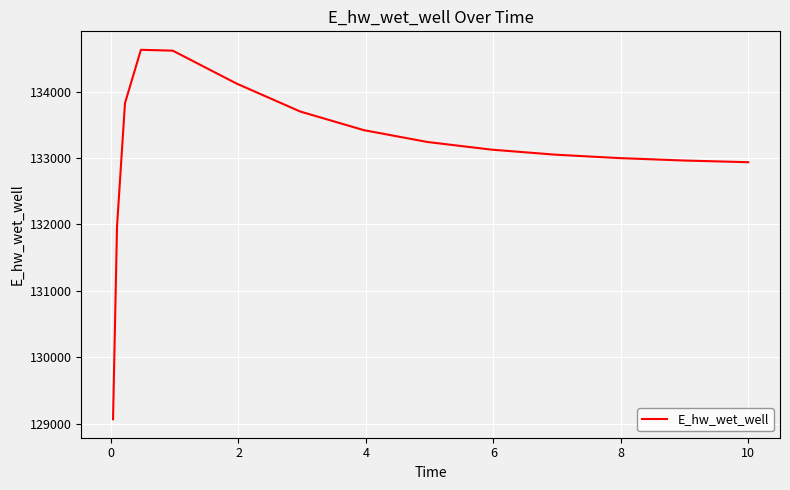

What is the smallest value displayed?

129070.3